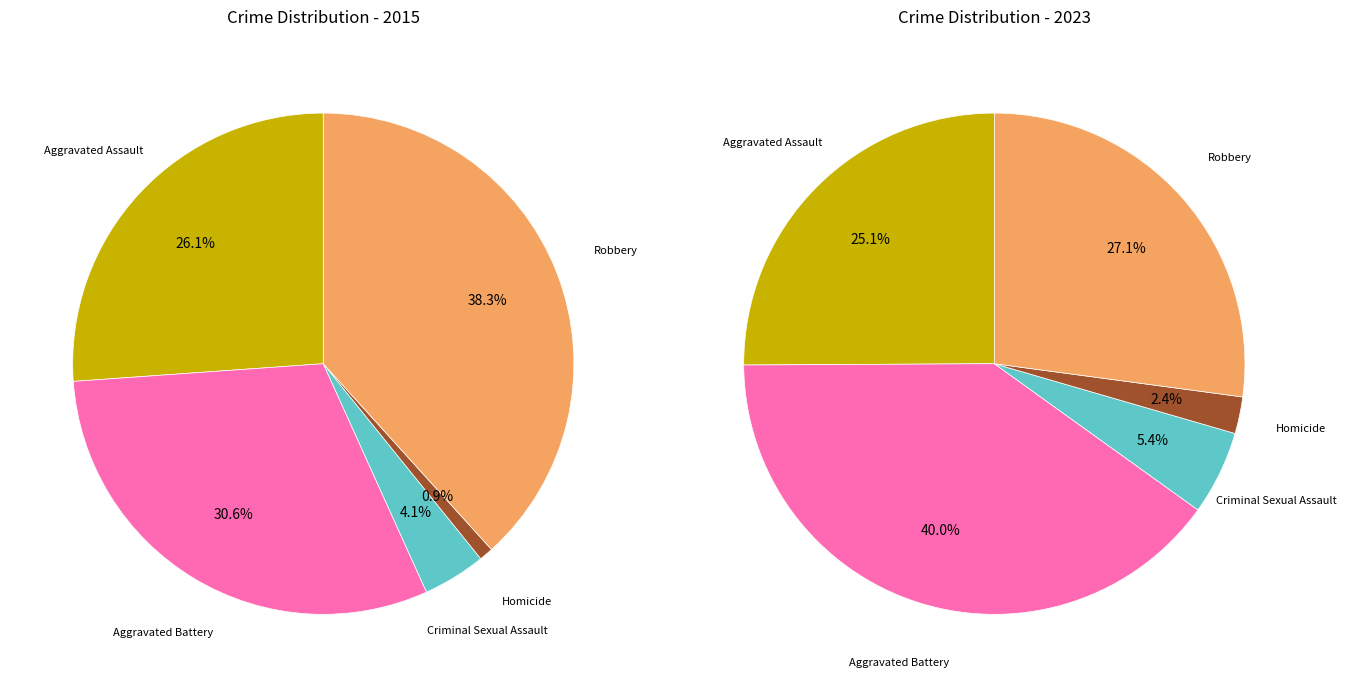

Rank the series by their average value, from lowest to highest.

2015, 2023